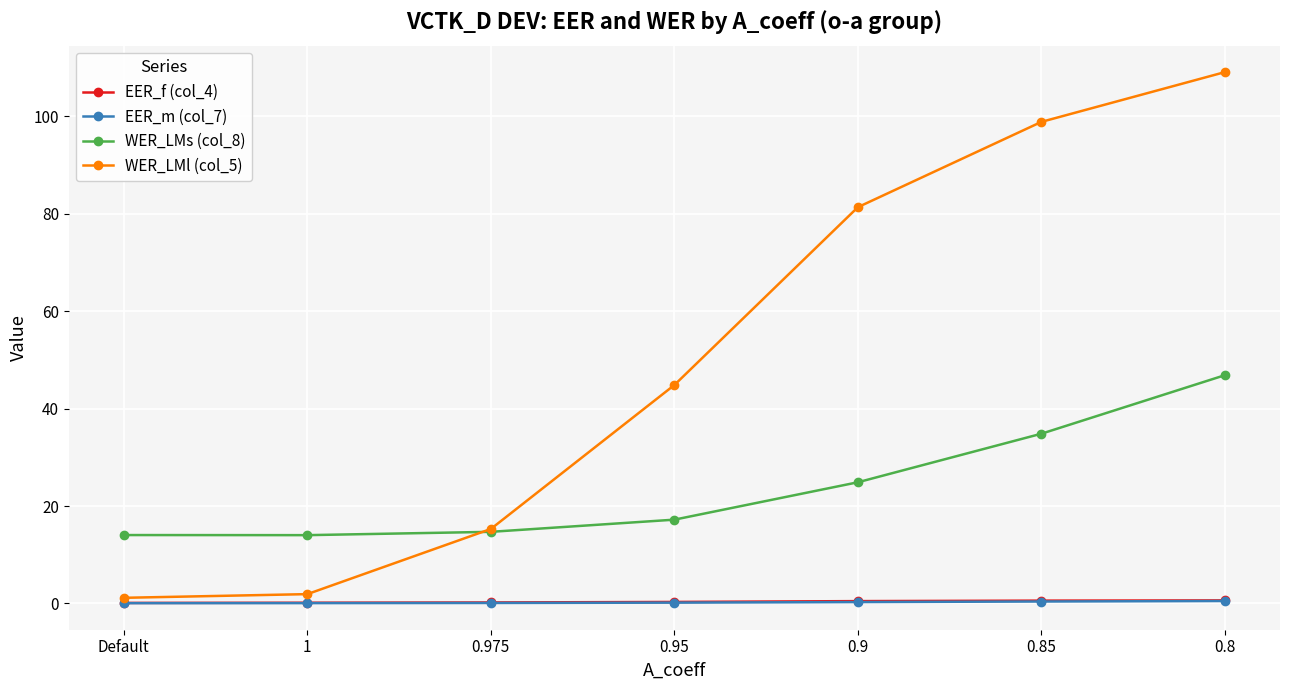

The value of WER_LMs (col_8) at Default is 6.2. True or false?

False